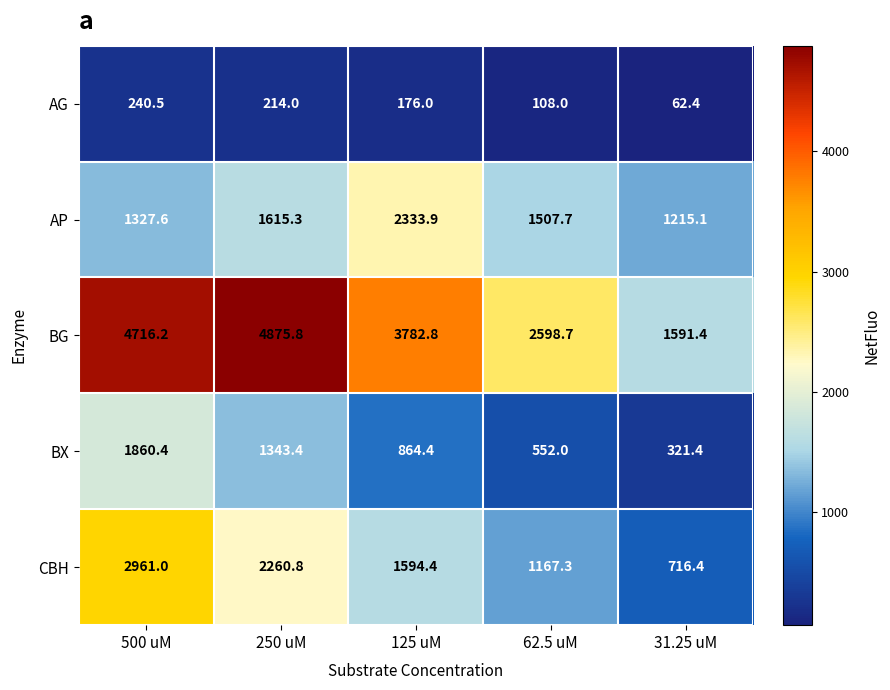

Where is CBH nearest to the value 1838?

125 uM